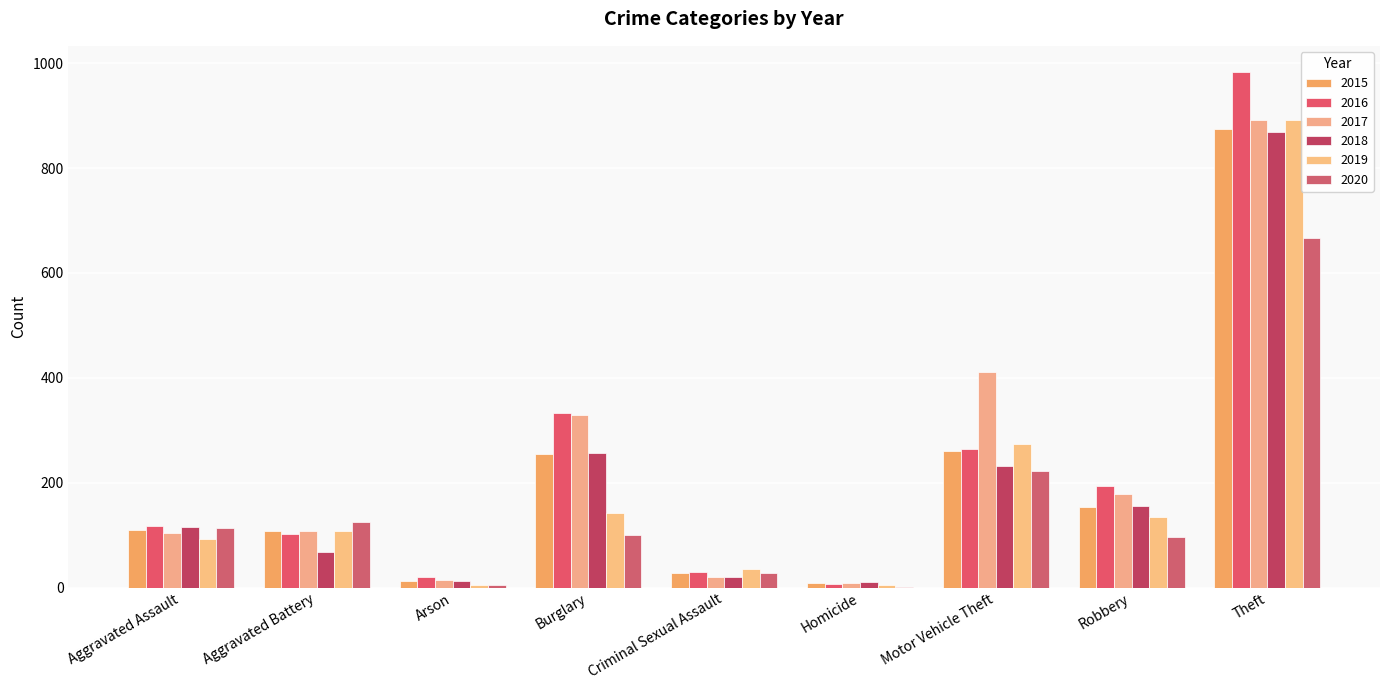

Reading left to right, list all the values displayed in this chart.

2015: 110	108	13	254	28	9	261	154	874
2016: 118	102	20	333	30	7	265	194	984
2017: 105	108	14	329	21	8	411	178	892
2018: 115	67	12	257	21	10	231	155	868
2019: 92	108	5	143	35	5	273	135	891
2020: 113	126	4	100	27	2	222	97	666